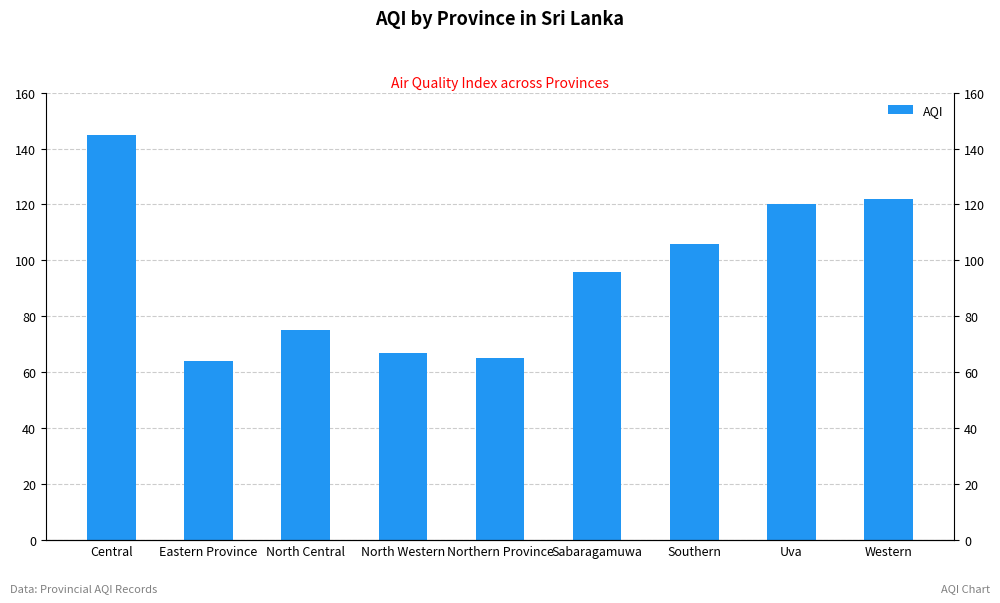

Rank the categories by value from lowest to highest.

Eastern Province, Northern Province, North Western, North Central, Sabaragamuwa, Southern, Uva, Western, Central